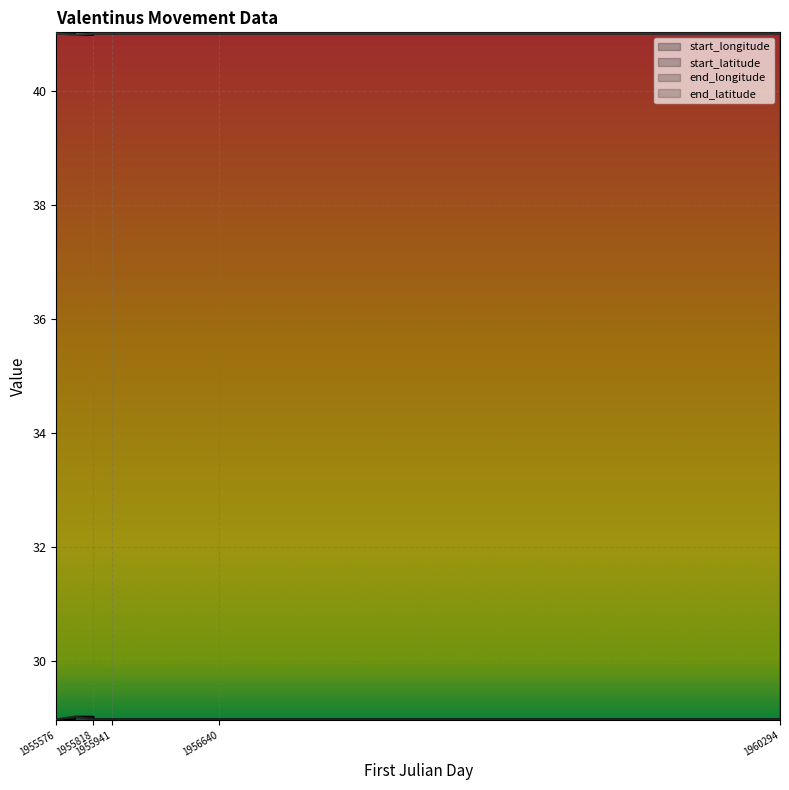

The value of end_latitude at 1960294 is 41.0. True or false?

True